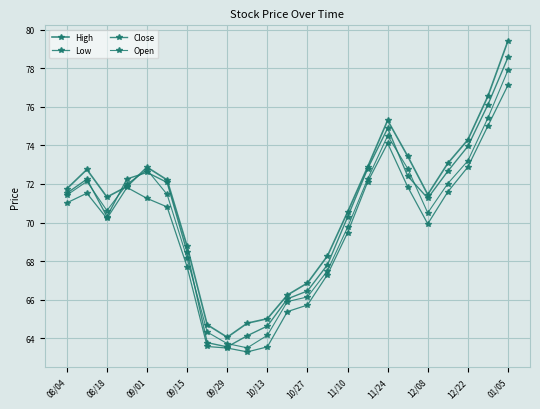

True or false: Low and Close cross at least once.

False